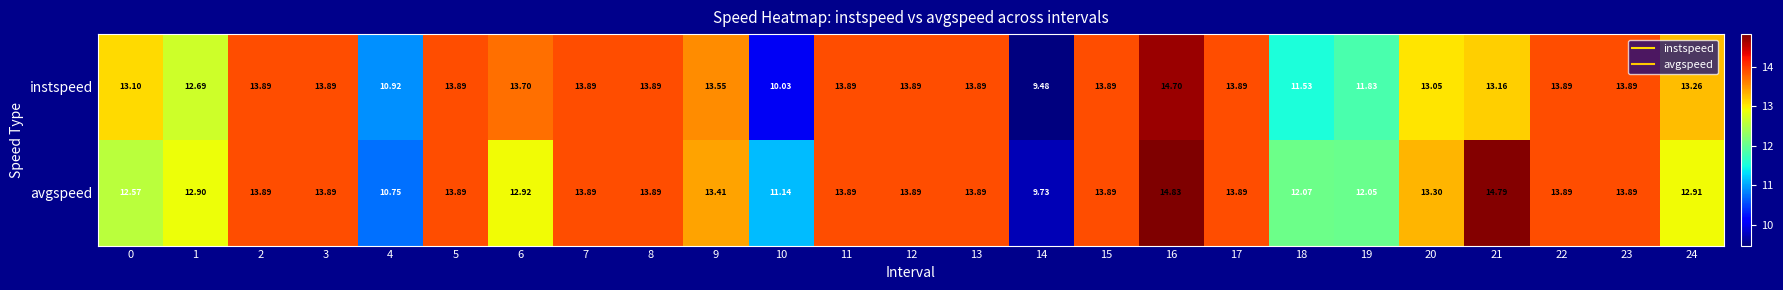

Which series has the largest total across all categories?

avgspeed